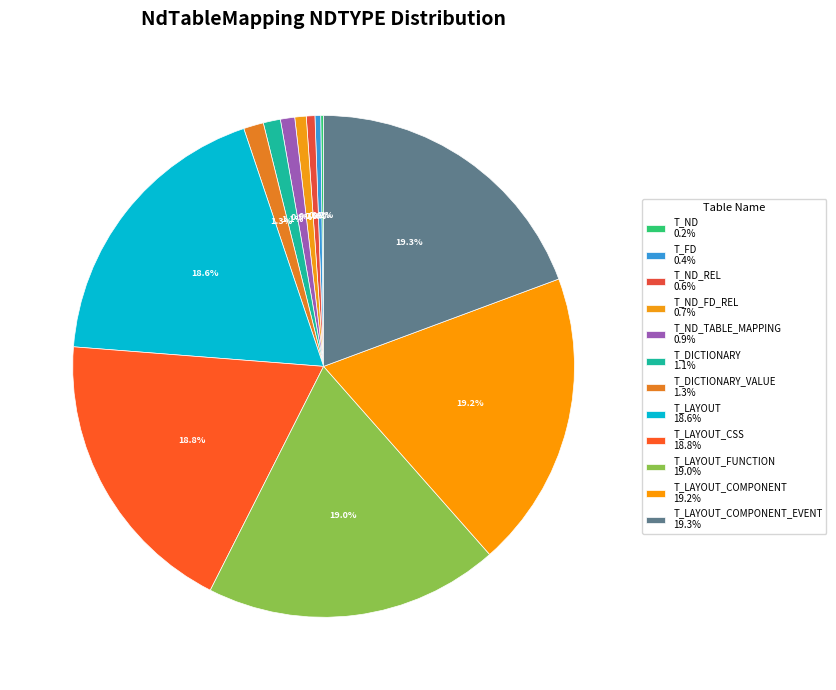

Which slice is the largest?

T_LAYOUT_COMPONENT_EVENT